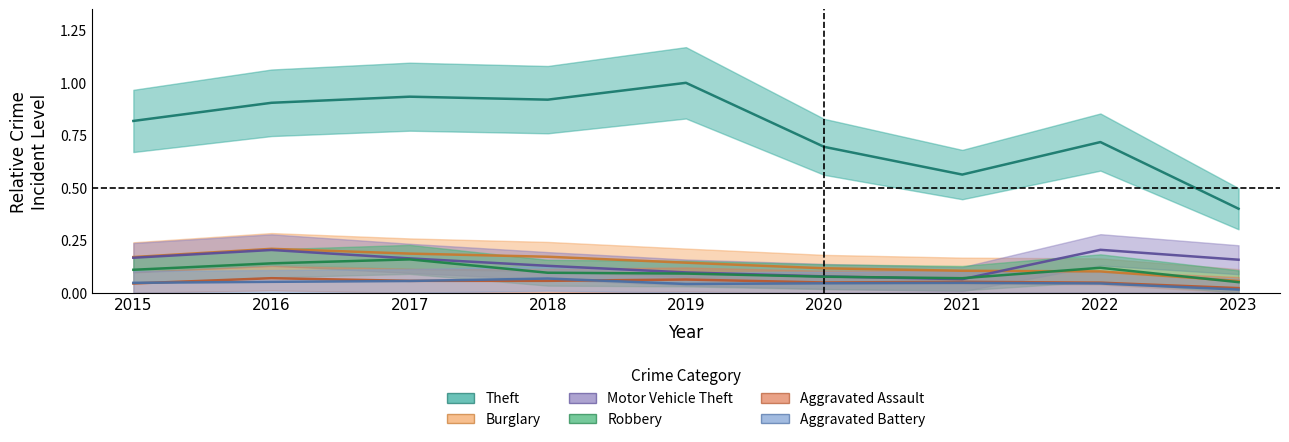

Where is the first local minimum for Aggravated Battery?

2019